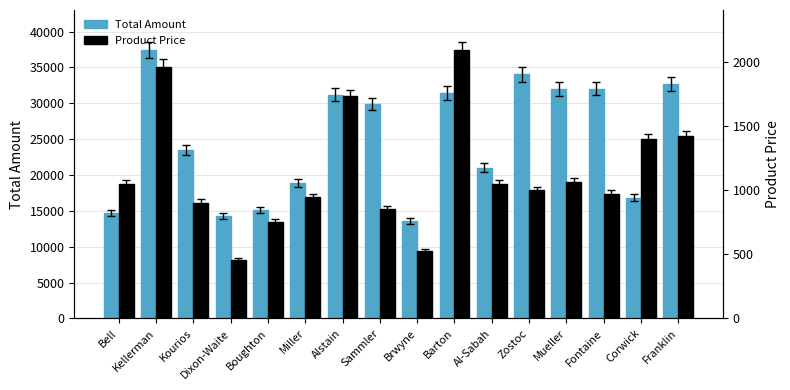

What is the total value across all series at Brwyne?

14160.5